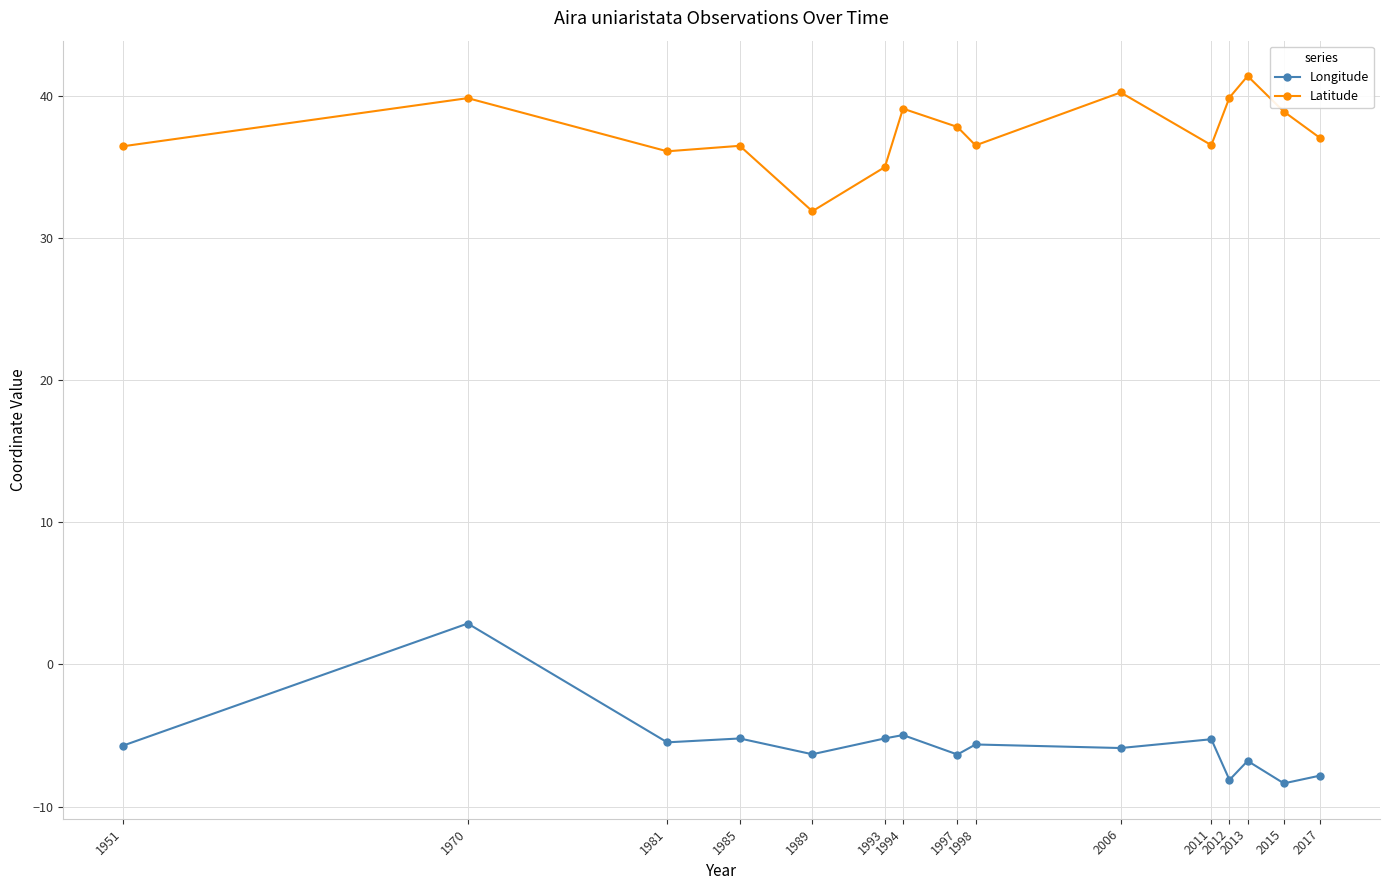

The value of Latitude at 1997 is 55.6. True or false?

False